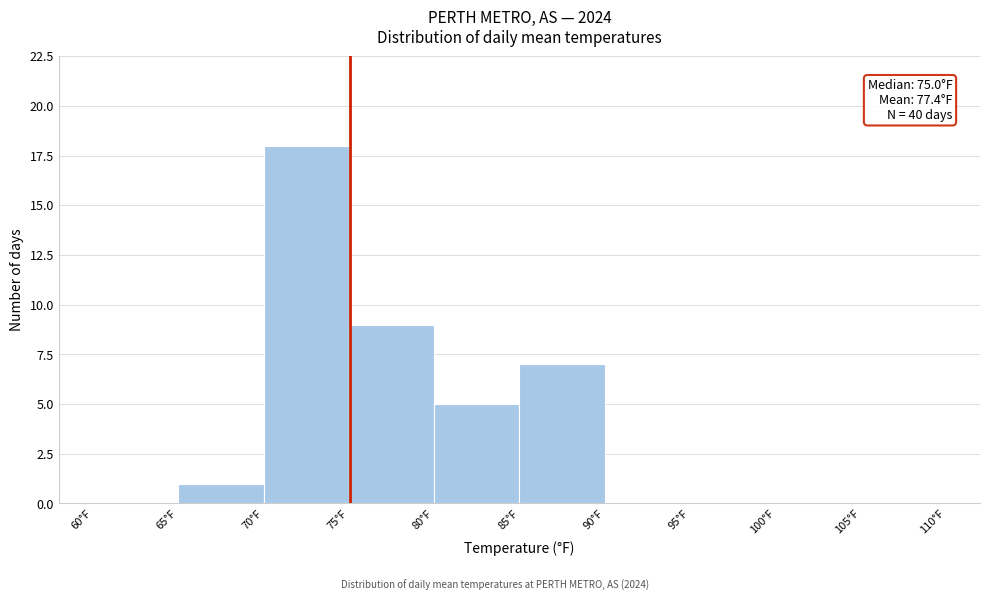

Which range on the x-axis has the tallest bar?

70 to 75